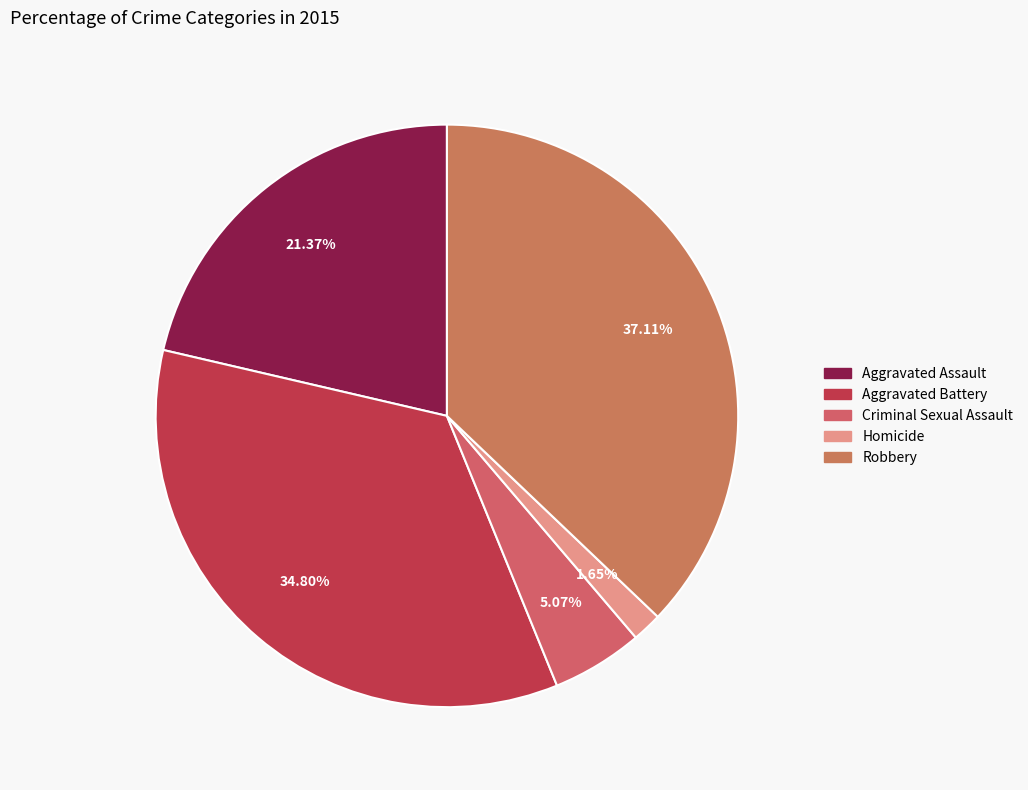

How many slices are in this pie chart?

5